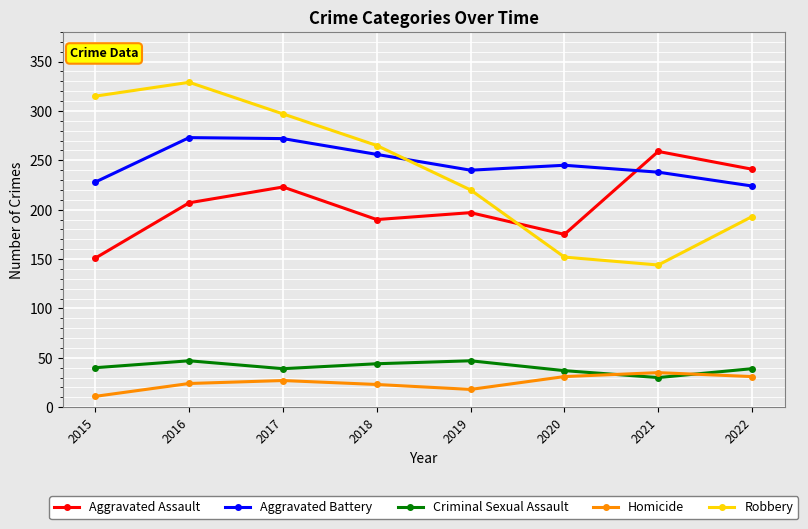

Is the value of Aggravated Assault at 2019 greater than the value of Criminal Sexual Assault at 2016?

Yes